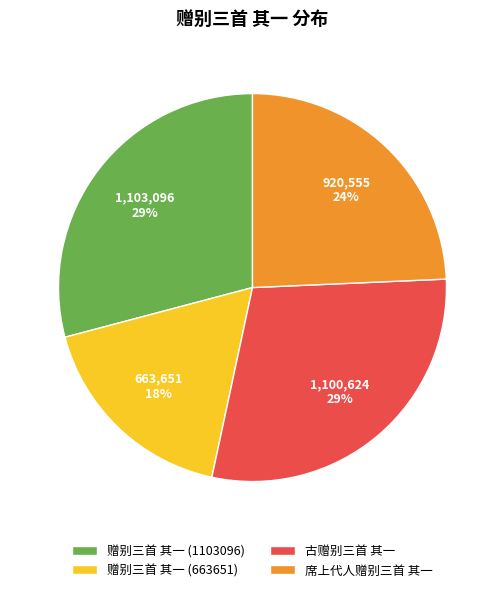

Do 赠别三首 其一 (663651) and 古赠别三首 其一 together represent more than half of the pie?

No